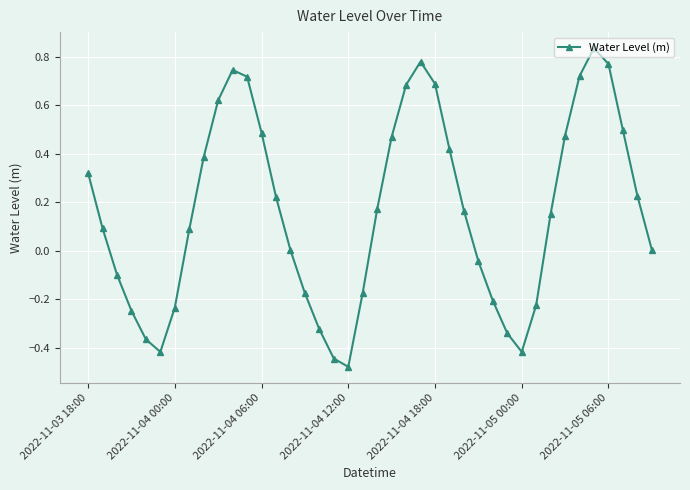

What is the difference between the maximum and minimum values?

1.3